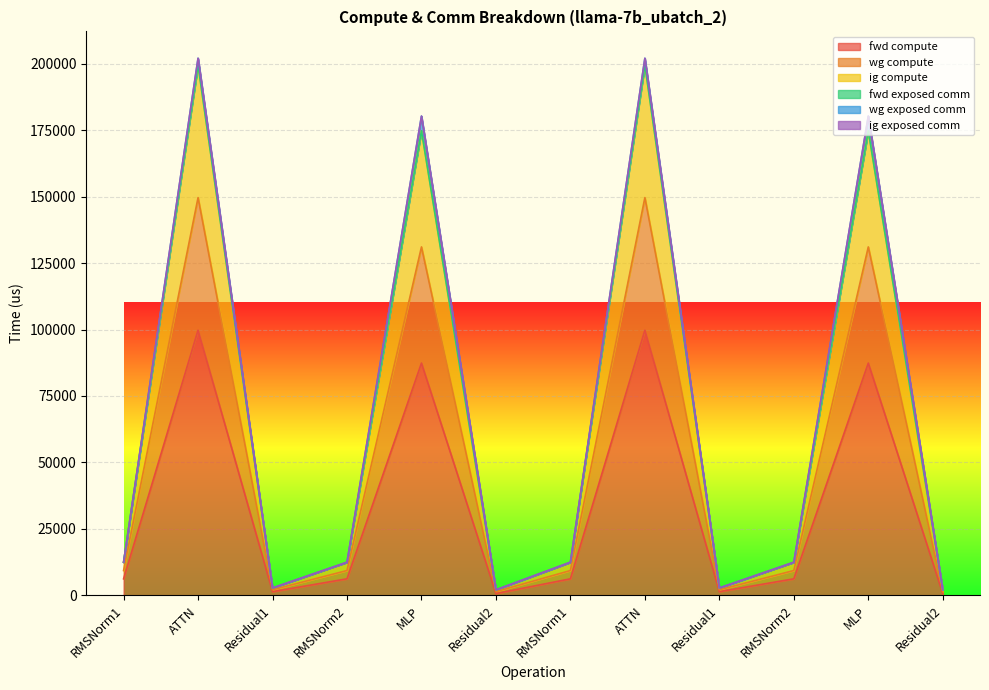

At which label does ig compute first exceed 12471?

RMSNorm1